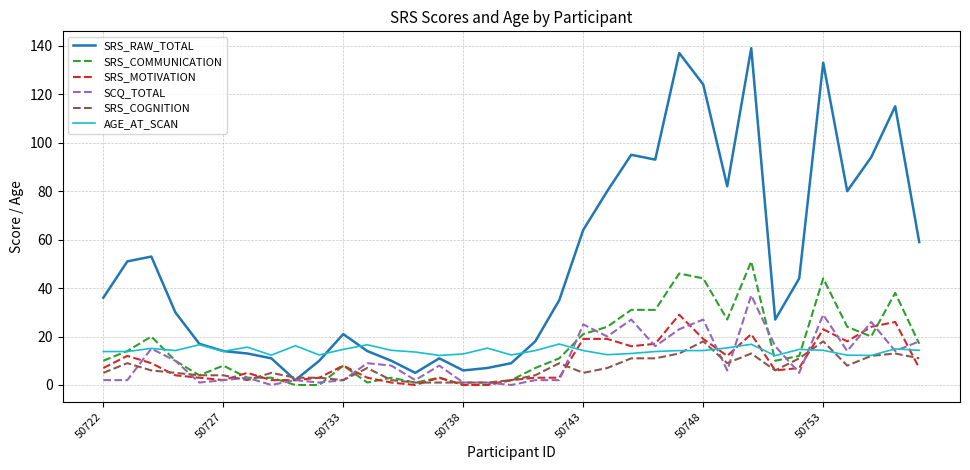

True or false: SRS_RAW_TOTAL has more than 1 interior local peaks.

True